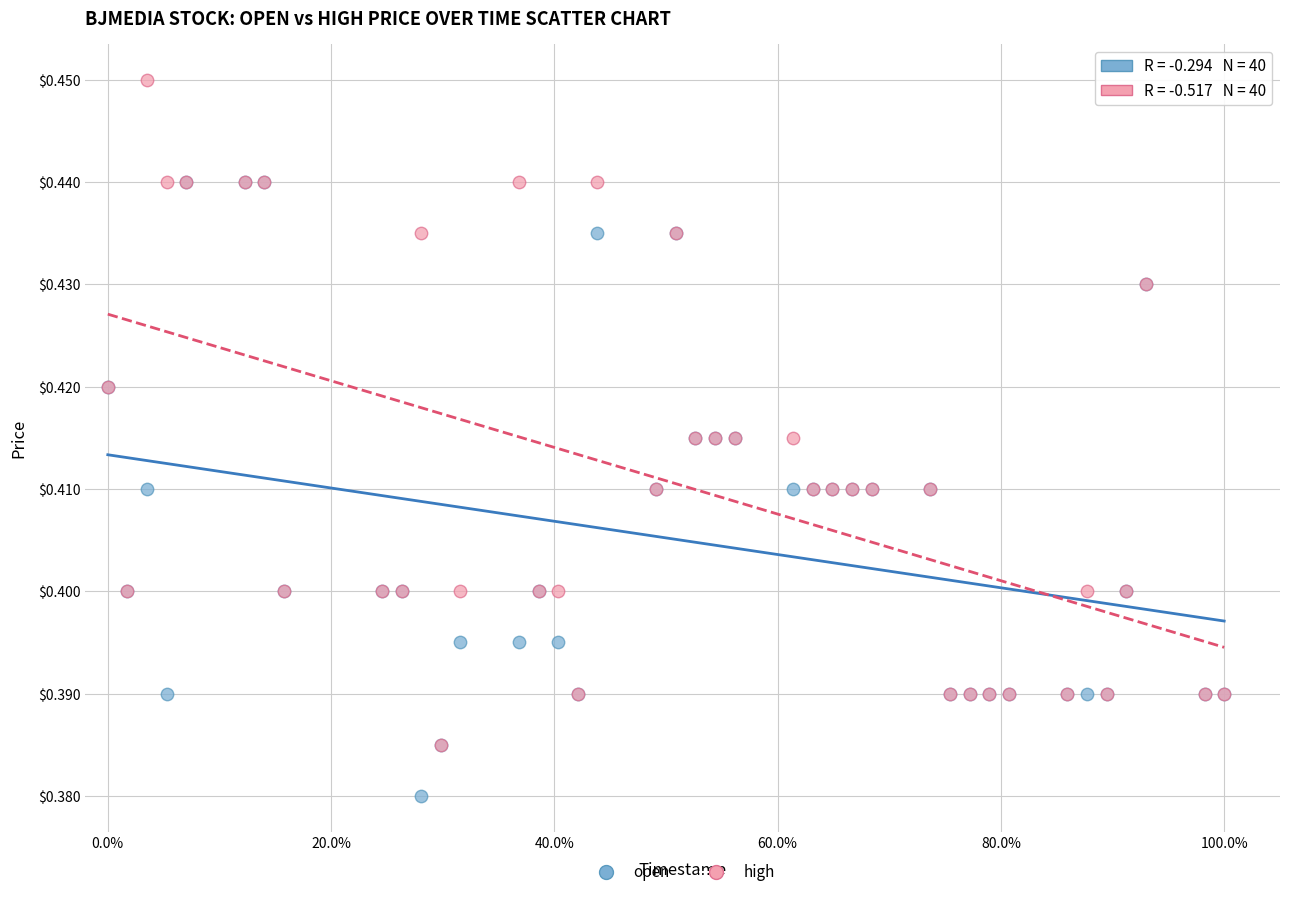

Which series reaches the maximum Y coordinate?

high